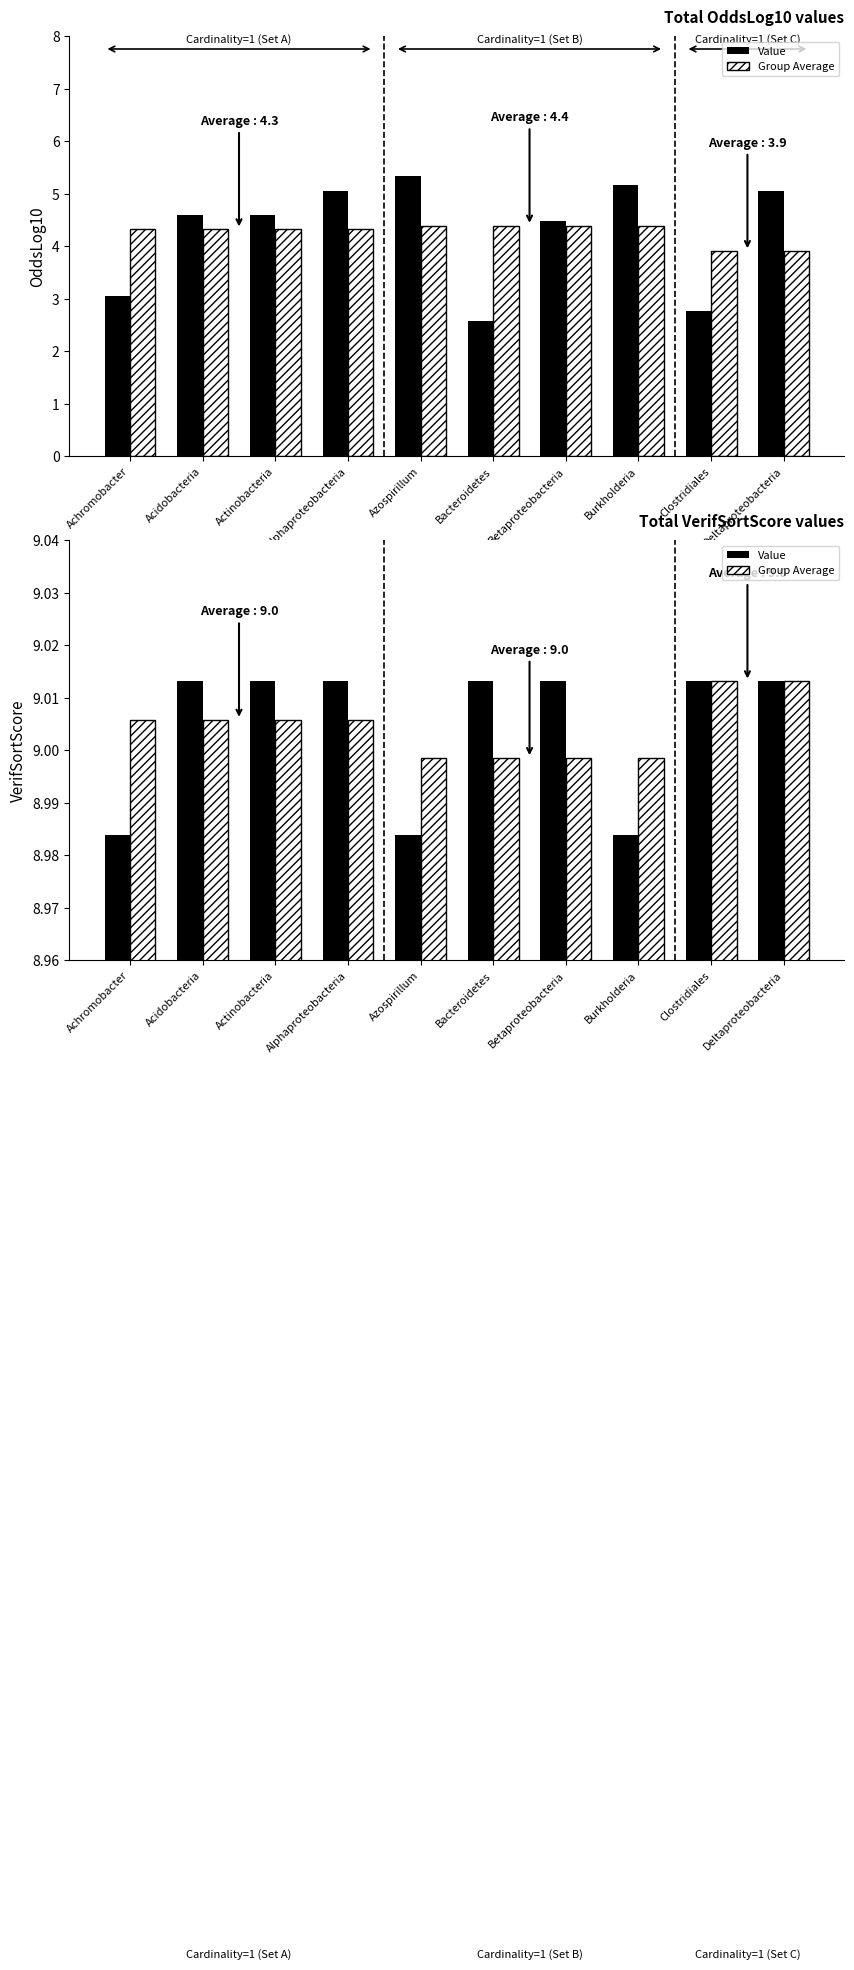

Reading left to right, extract all data points from this chart.

Value: Achromobacter=9.0	Acidobacteria=9.0	Actinobacteria=9.0	Alphaproteobacteria=9.0	Azospirillum=9.0	Bacteroidetes=9.0	Betaproteobacteria=9.0	Burkholderia=9.0	Clostridiales=9.0	Deltaproteobacteria=9.0
Group Average: Achromobacter=9.0	Acidobacteria=9.0	Actinobacteria=9.0	Alphaproteobacteria=9.0	Azospirillum=9.0	Bacteroidetes=9.0	Betaproteobacteria=9.0	Burkholderia=9.0	Clostridiales=9.0	Deltaproteobacteria=9.0